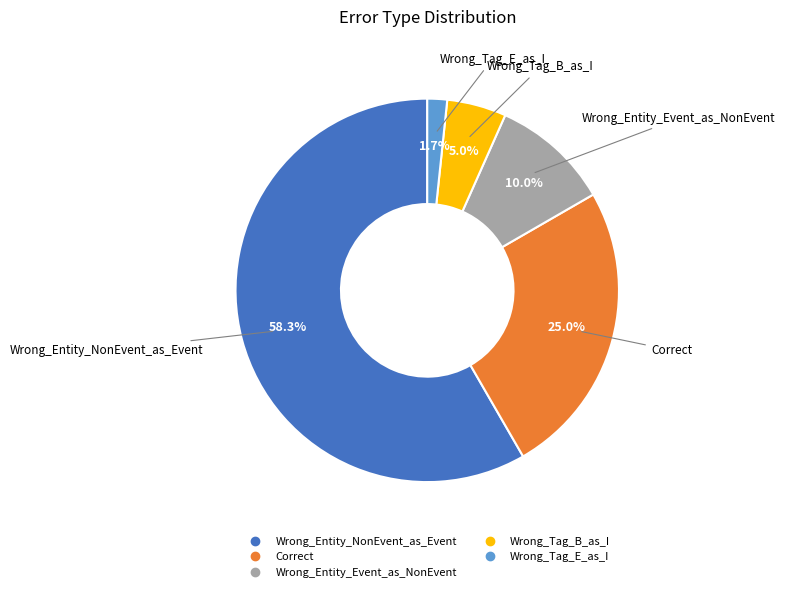

How much of the chart is everything except Wrong_Entity_Event_as_NonEvent?

90.0%